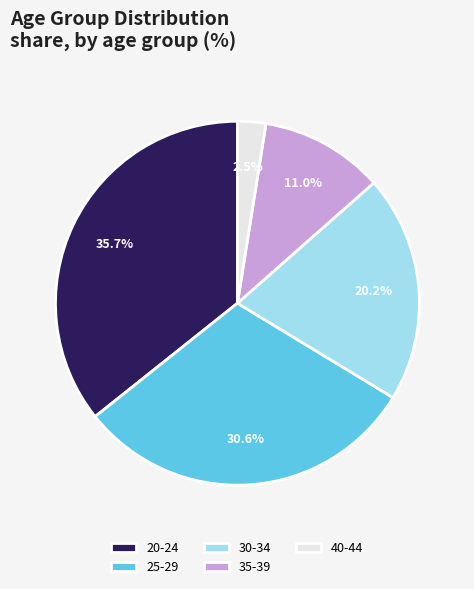

How much of the chart is everything except 20-24?

64.3%